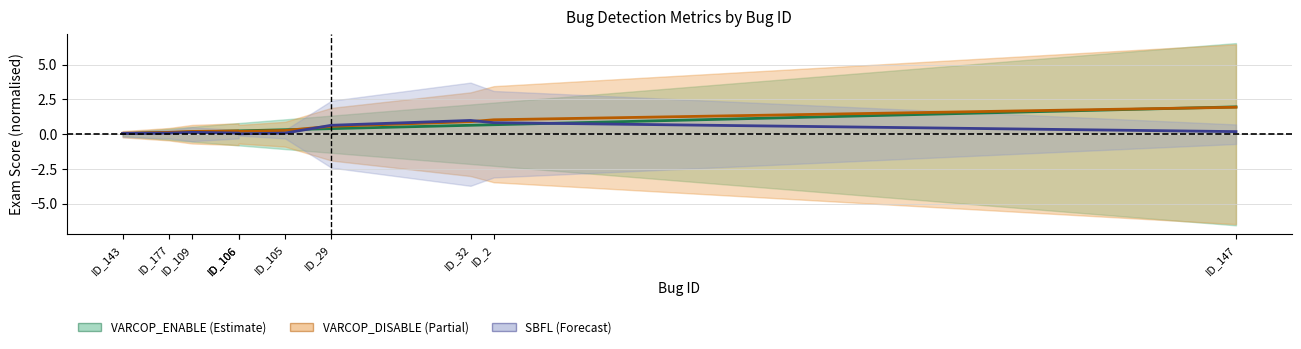

Is it true that SBFL:EXAM equals 0.0 at ID_106?

False